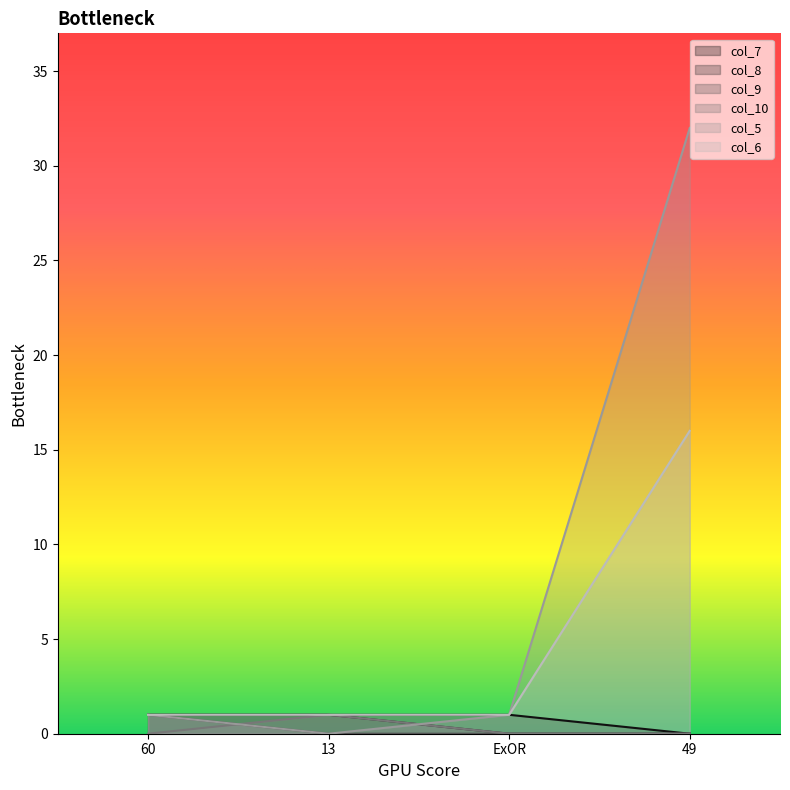

What is the value of the col_5 point at the 3rd from the left?

1